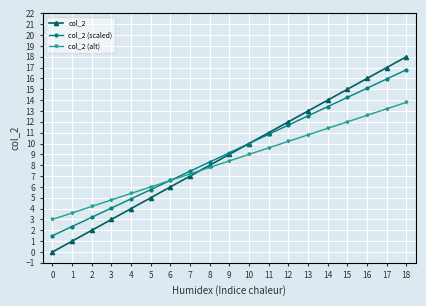

Which series changed the most between 2 and 10?

col_2